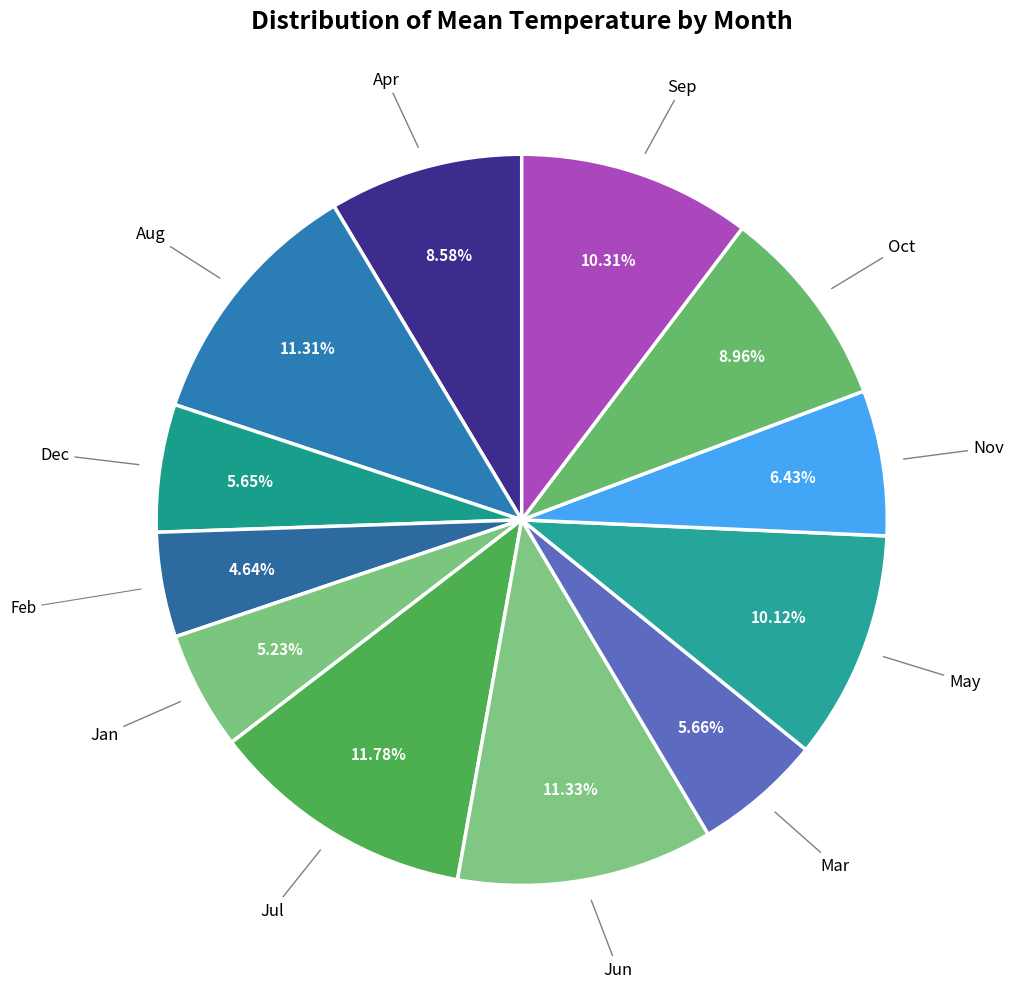

How many segments does this pie chart have?

12